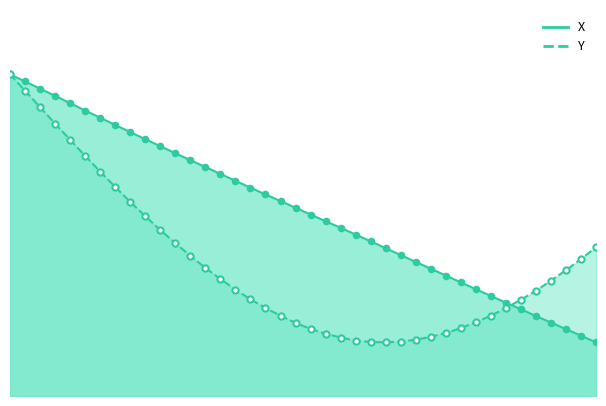

Which series reaches the minimum Y coordinate?

X